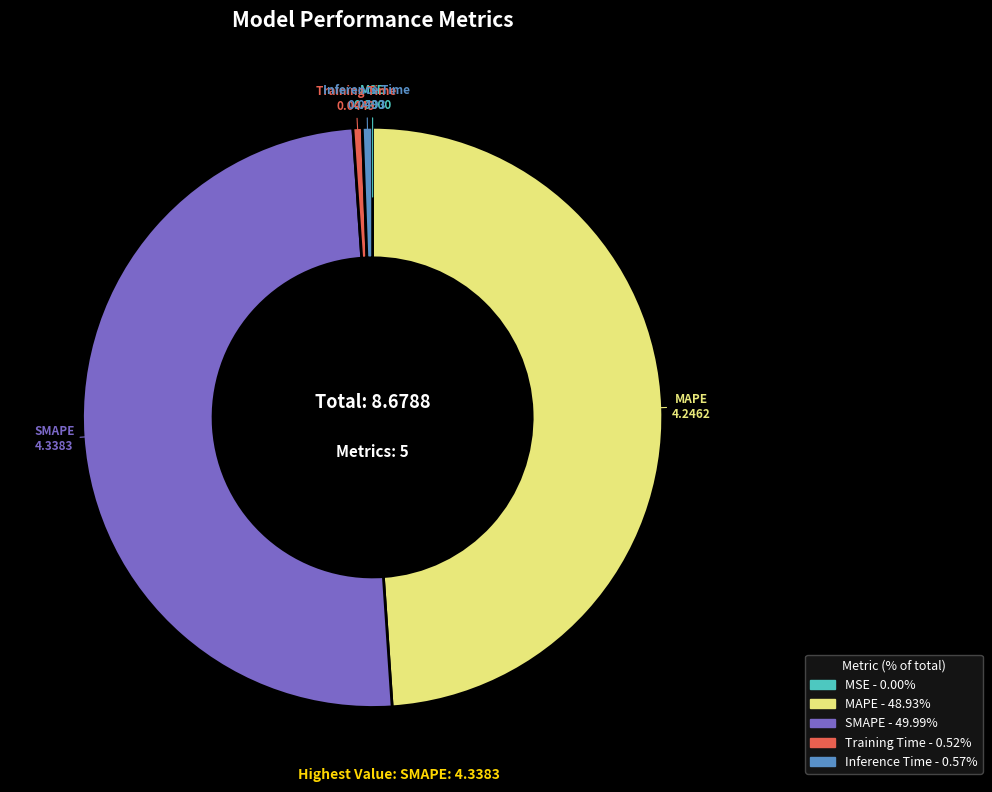

Which has a higher value, MAPE or Training Time?

MAPE